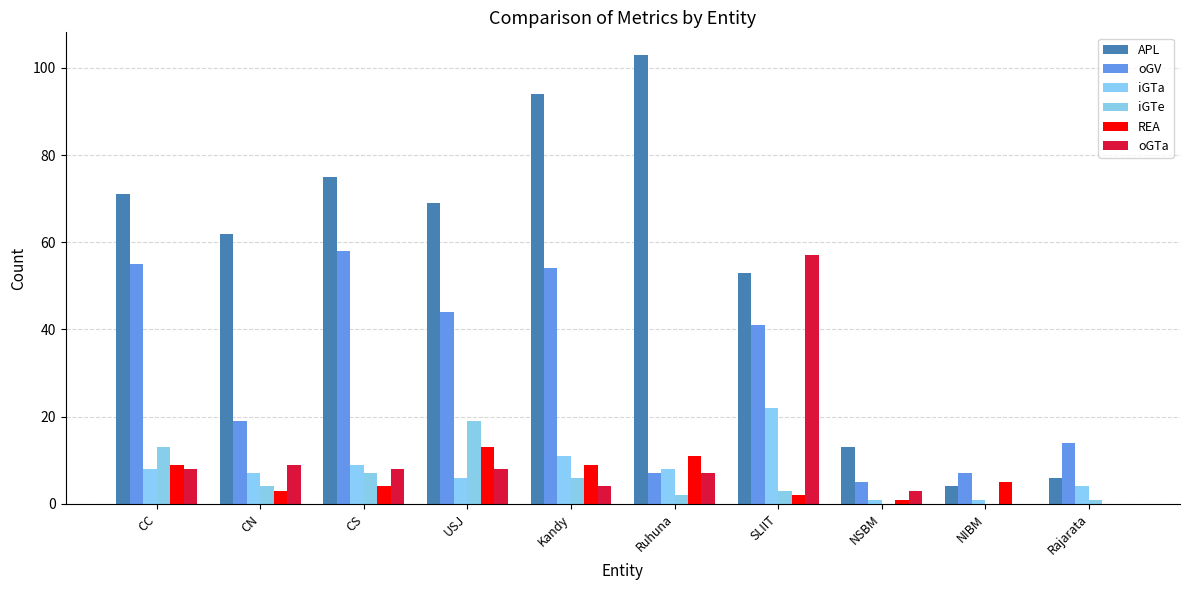

Which series has the largest range (max minus min)?

APL